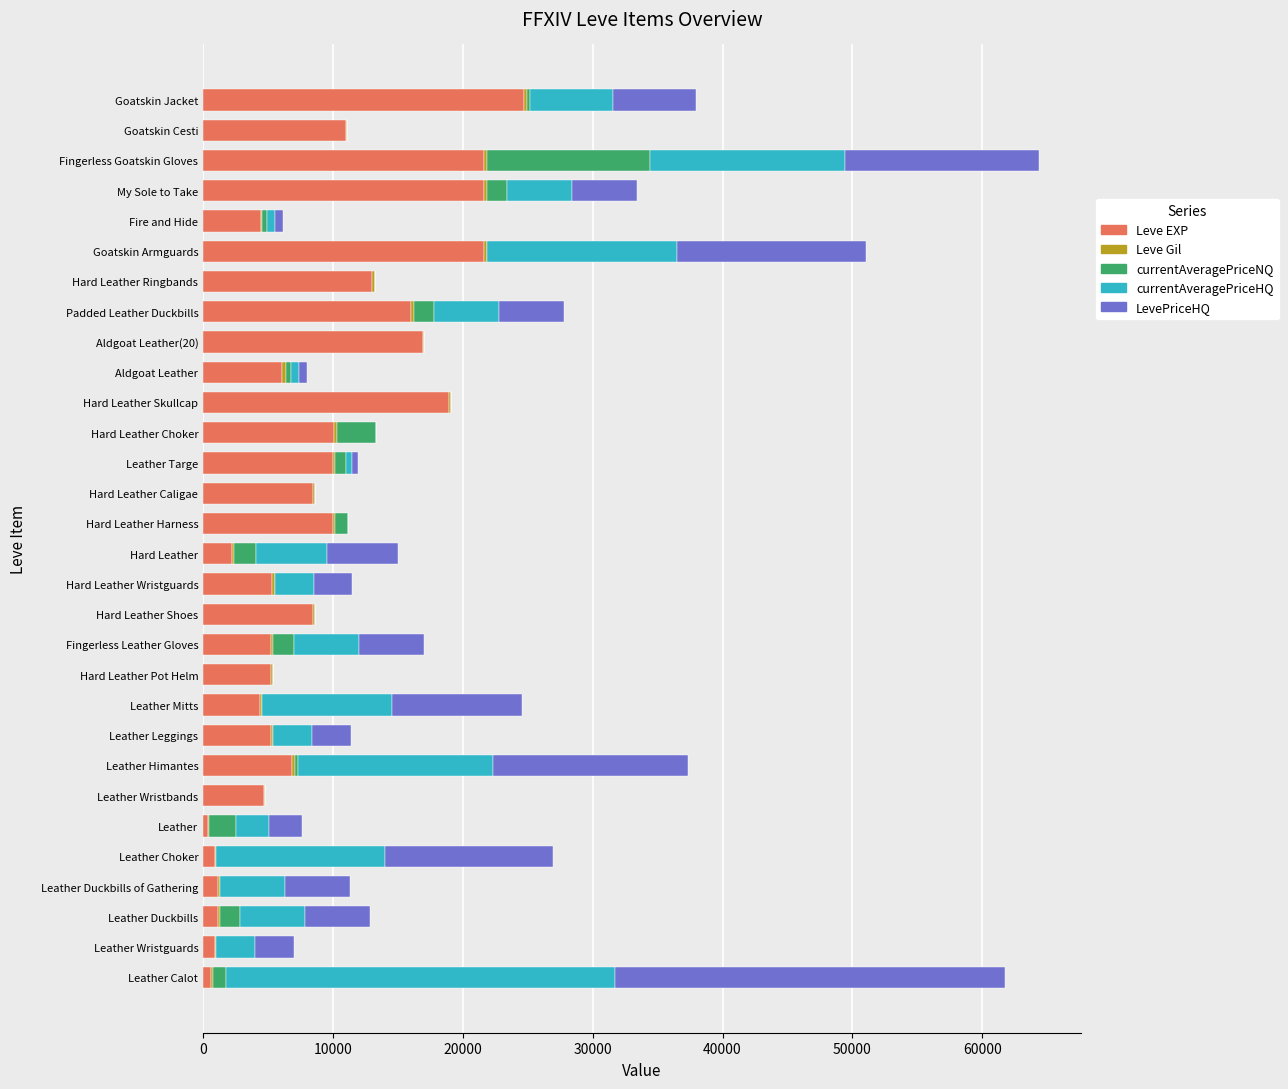

How many distinct data groups are displayed?

5